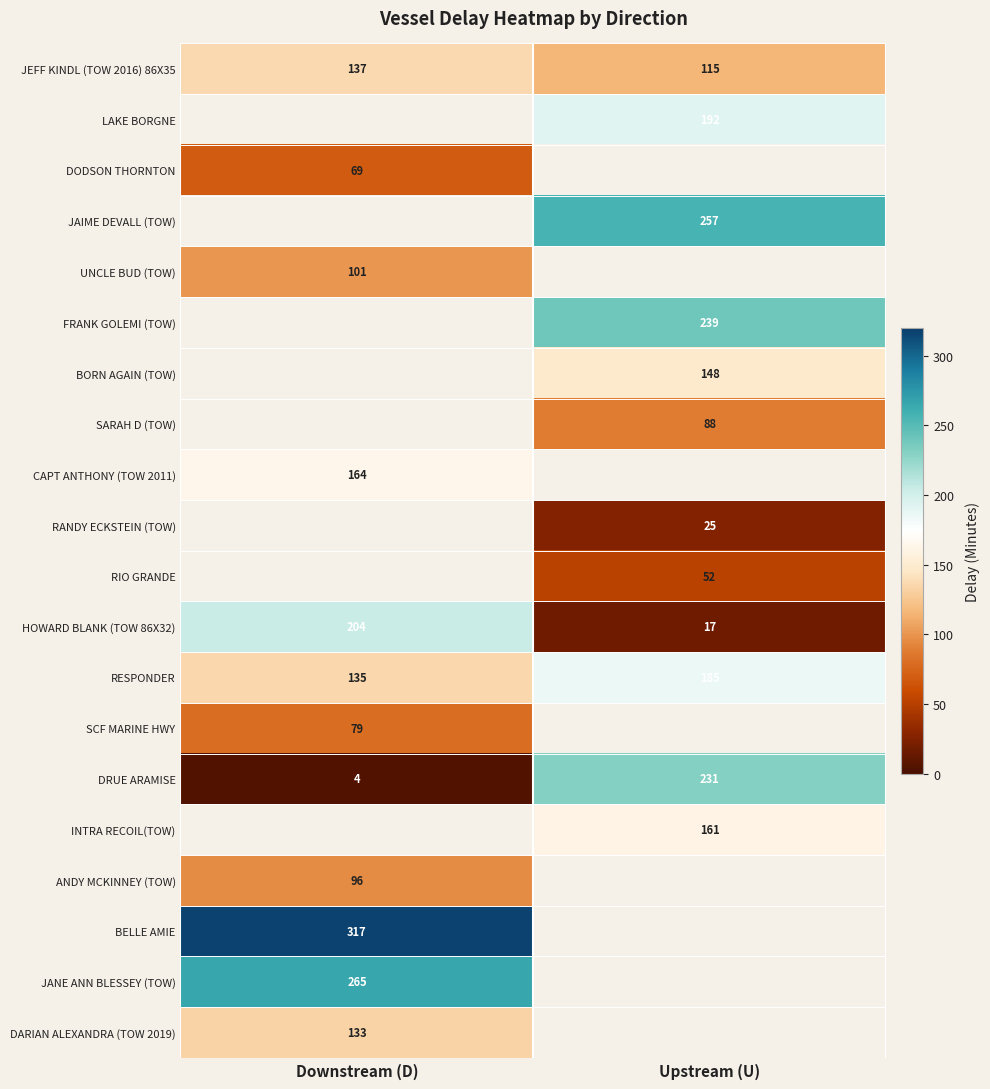

Read the JEFF KINDL (TOW 2016) 86X35 value at Upstream (U), to the nearest 10.

120